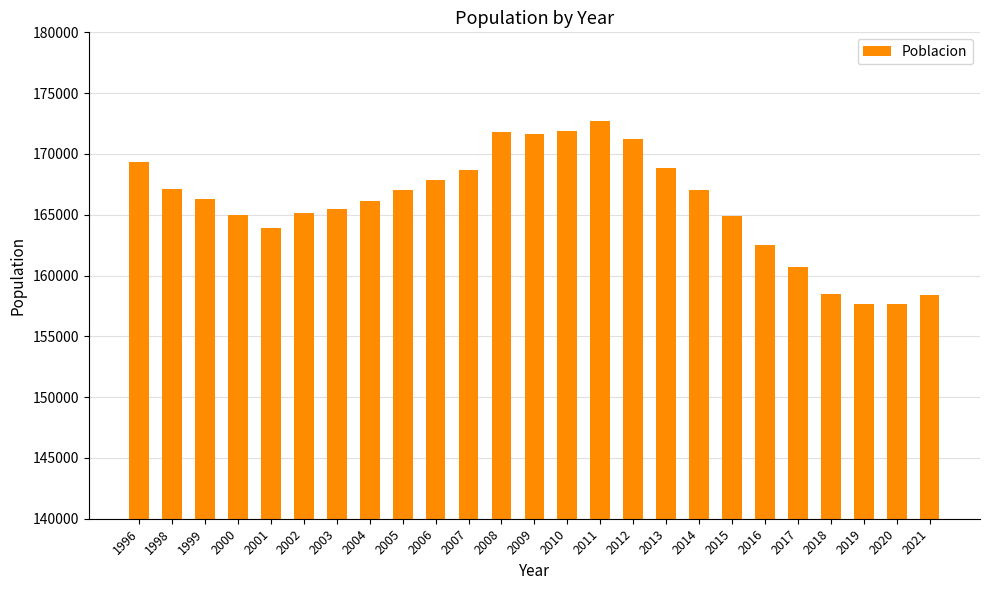

What is the change in value from 2010 to 2016?

-9382